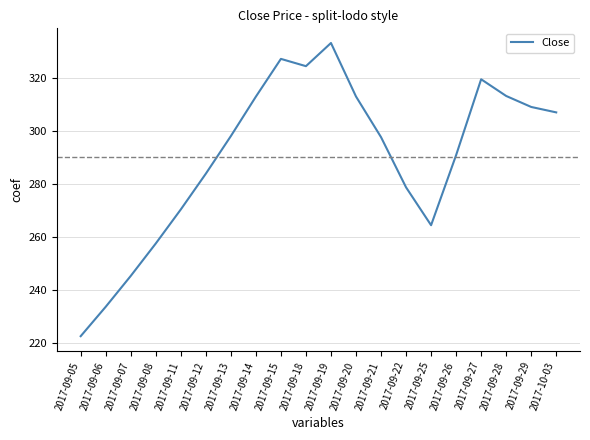

What is the smallest value displayed?

222.7